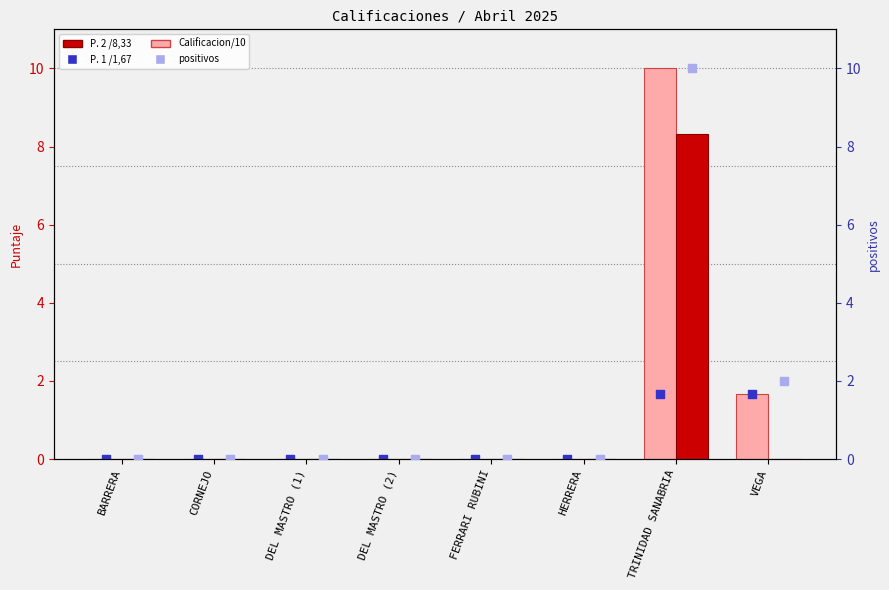

Which series contains the highest Y value?

Calificacion/10